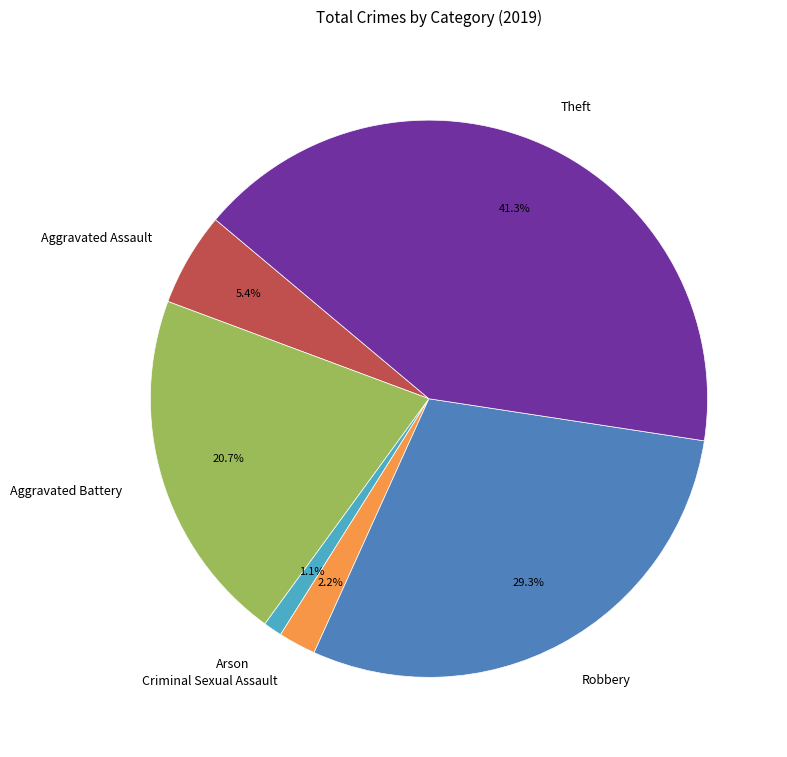

Is it true that Arson is 11% of the pie?

False